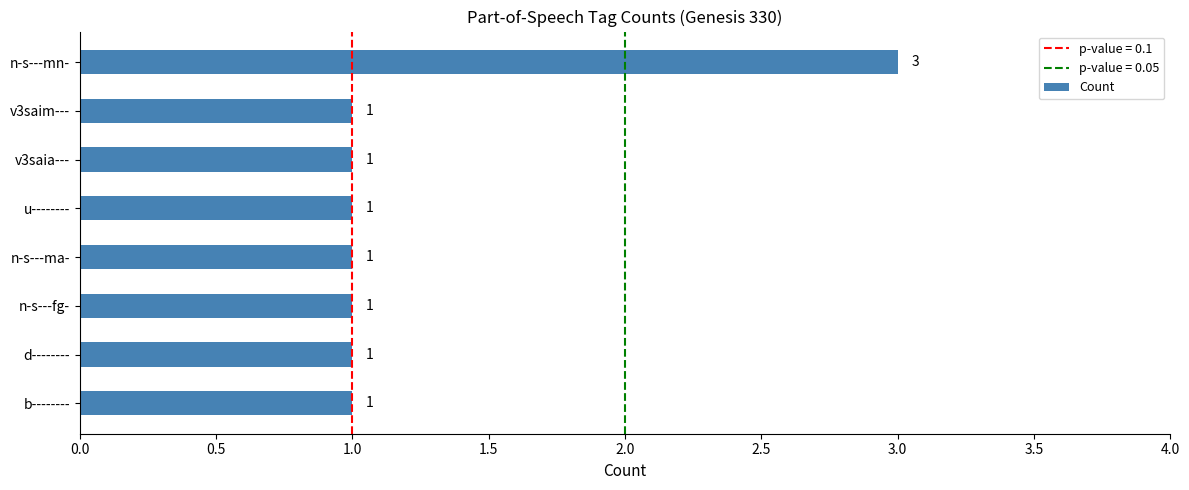

Does the chart contain stacked bars?

No